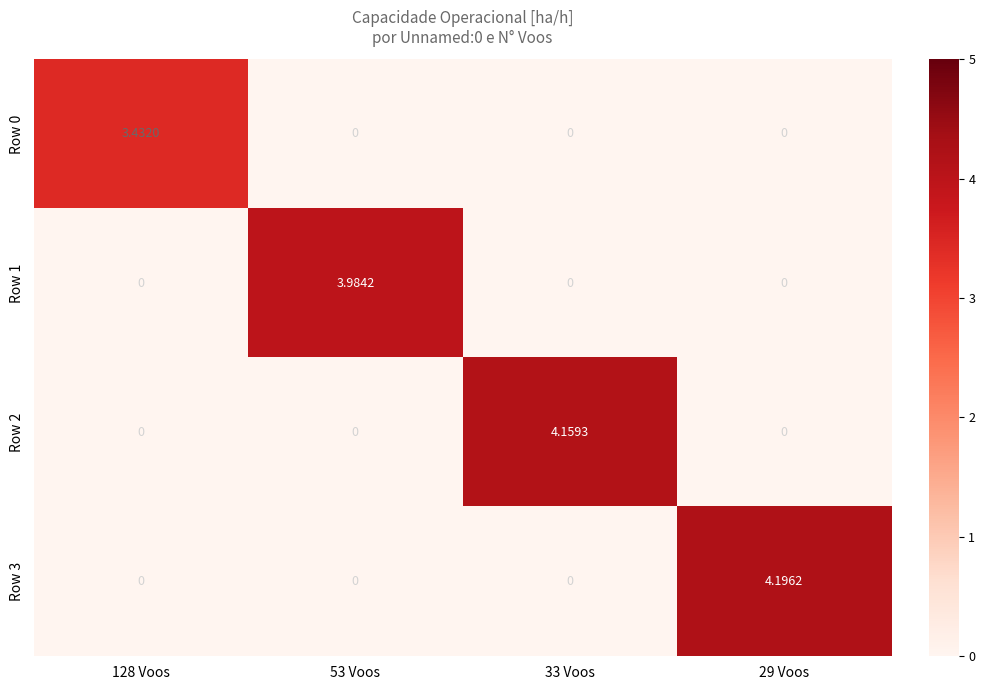

How many values in Row 3 are above zero?

1